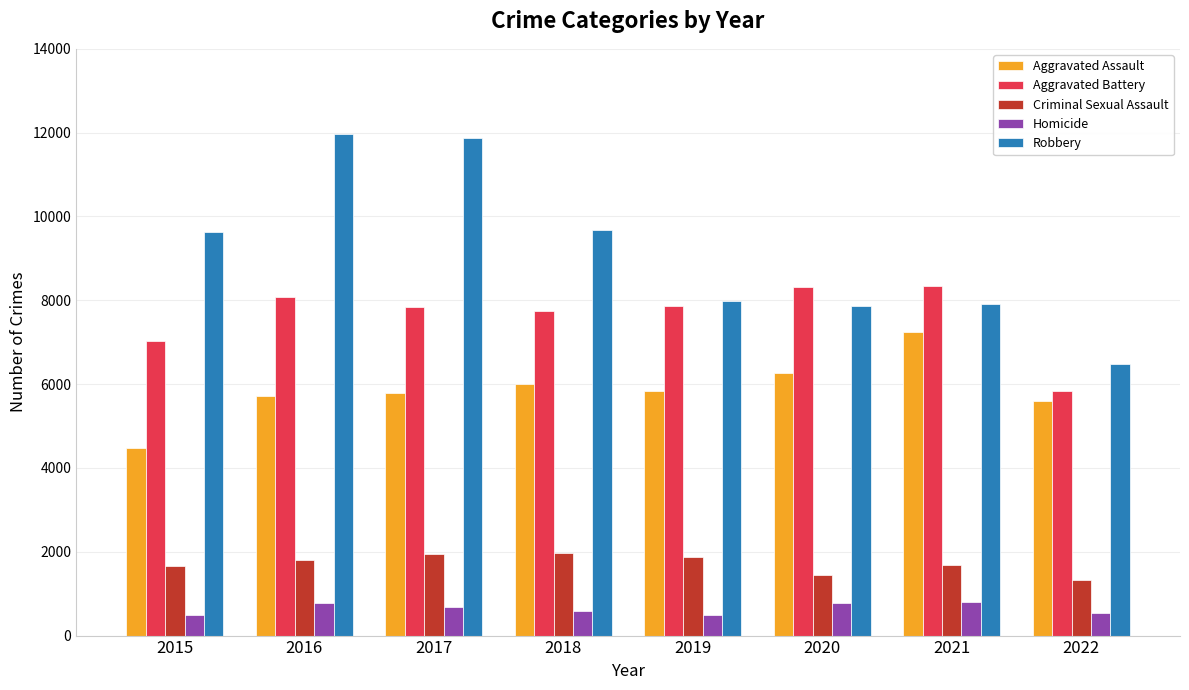

What is the sum of all Robbery values?

73398